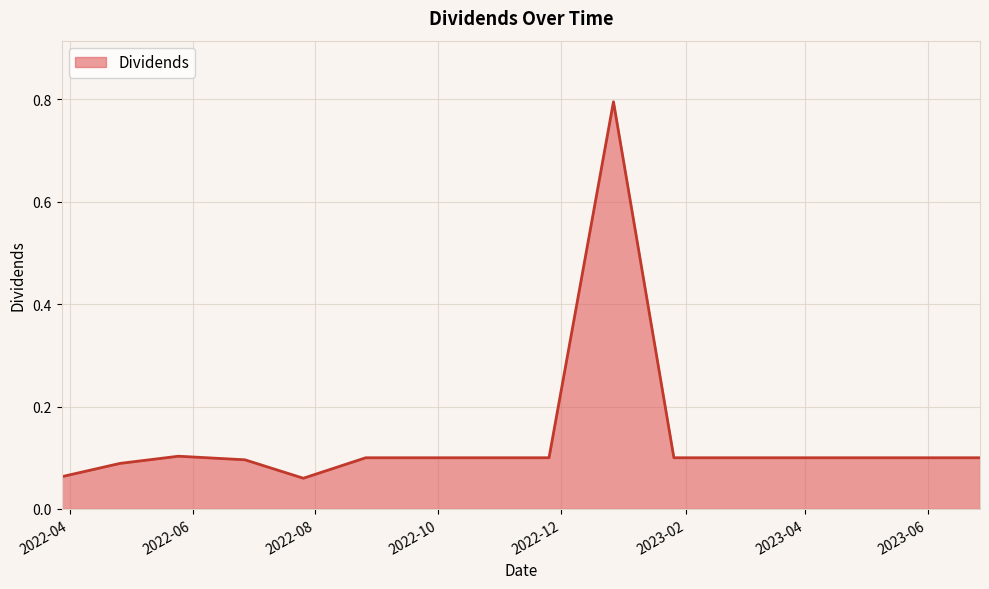

What is the difference between the maximum and minimum values?

0.7